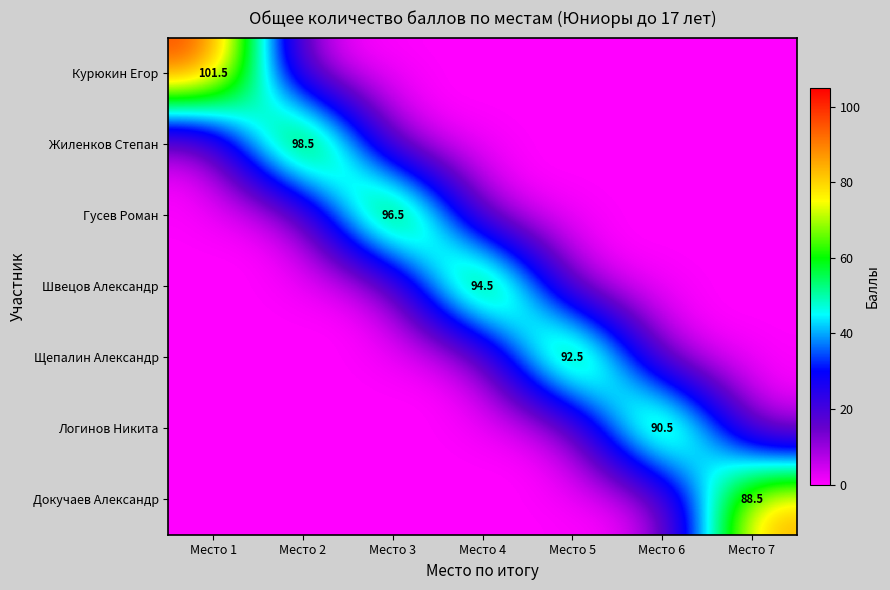

How many categories are shown in the chart?

7